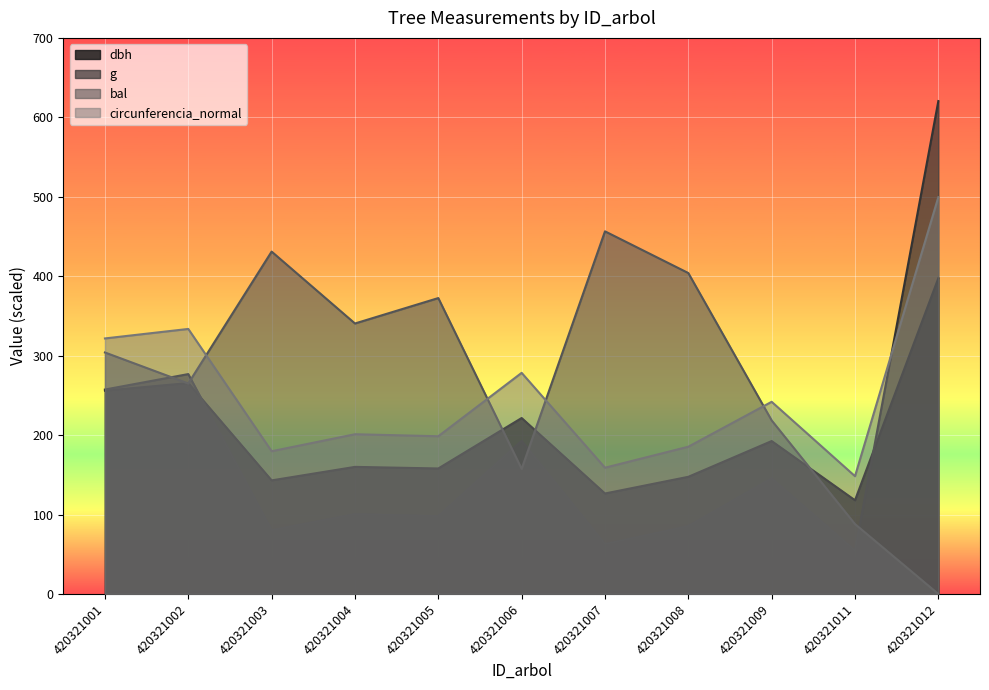

At which label does bal reach its minimum?

420321012